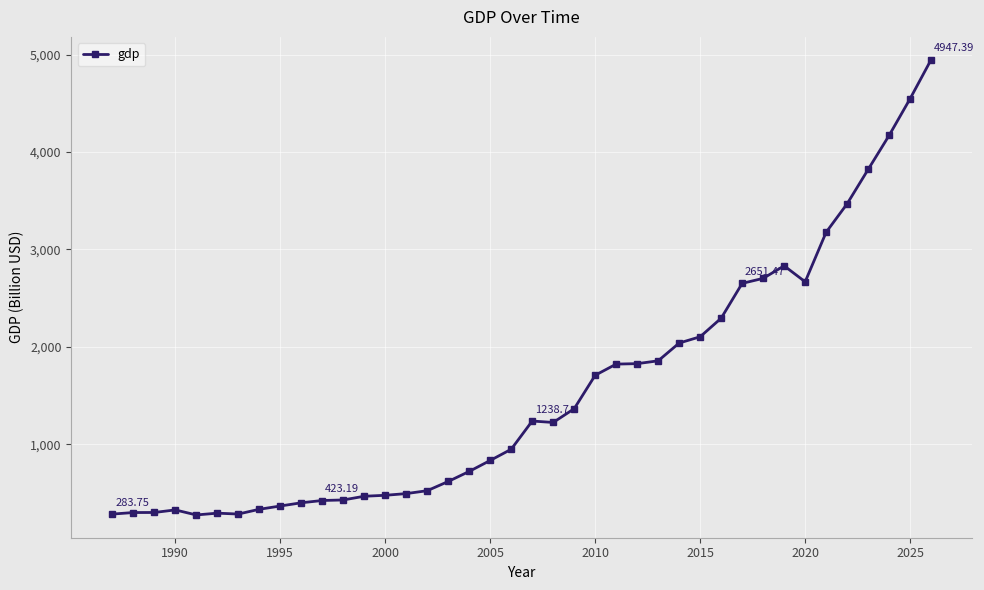

How many lines are shown in the chart?

1